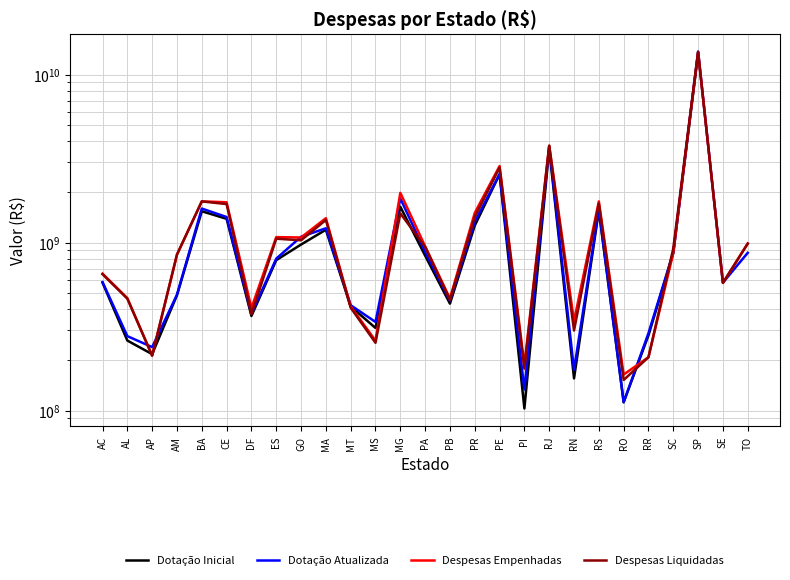

At how many categories does at least one series exceed 714139244?

15